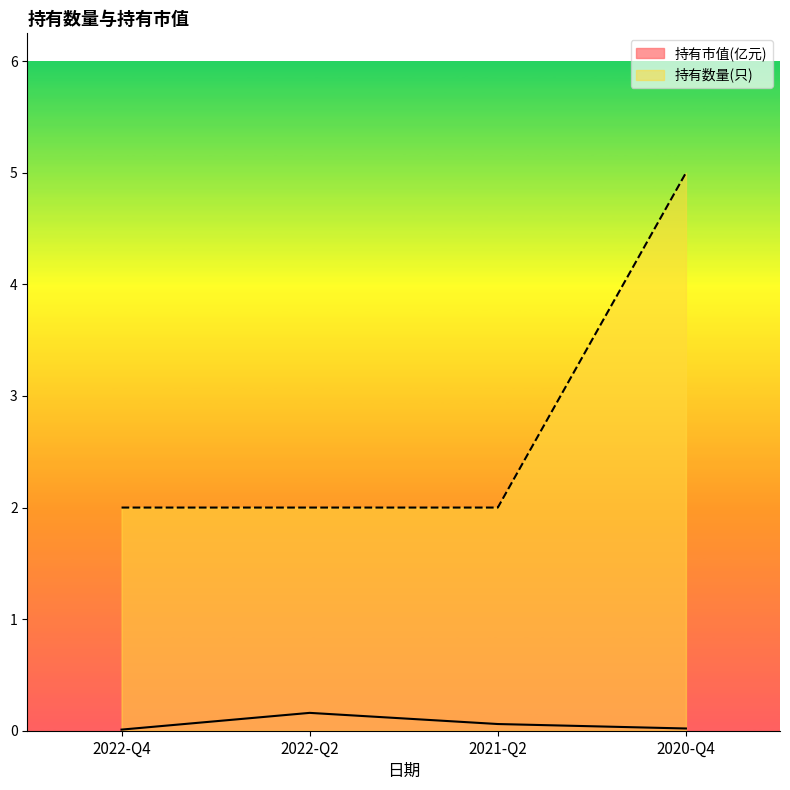

True or false: 持有数量(只) and 持有市值(亿元) intersect in this chart.

False